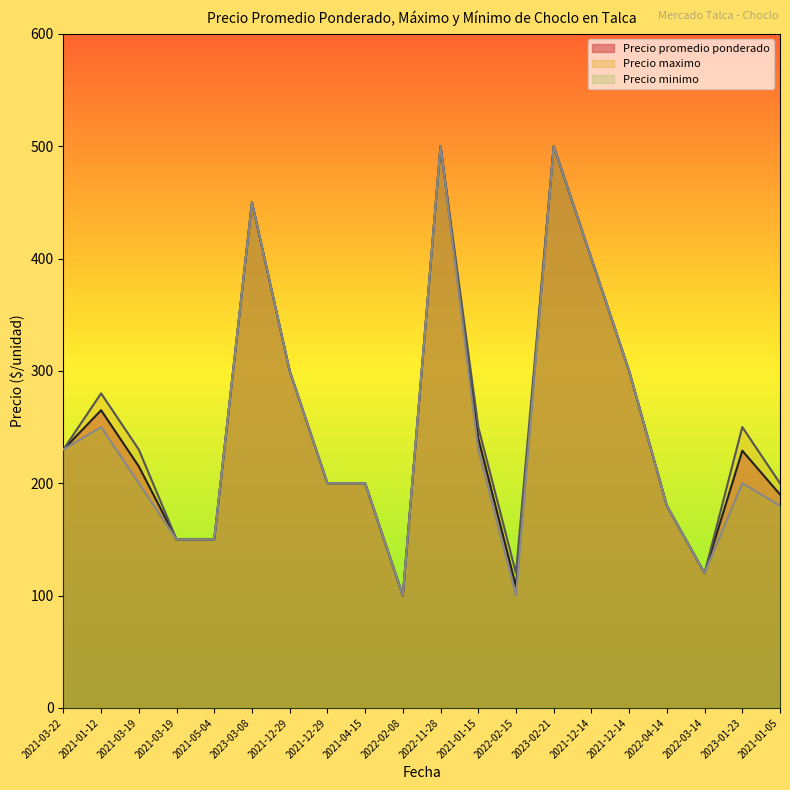

Is it true that Precio promedio ponderado equals 398 at 2021-03-22?

False